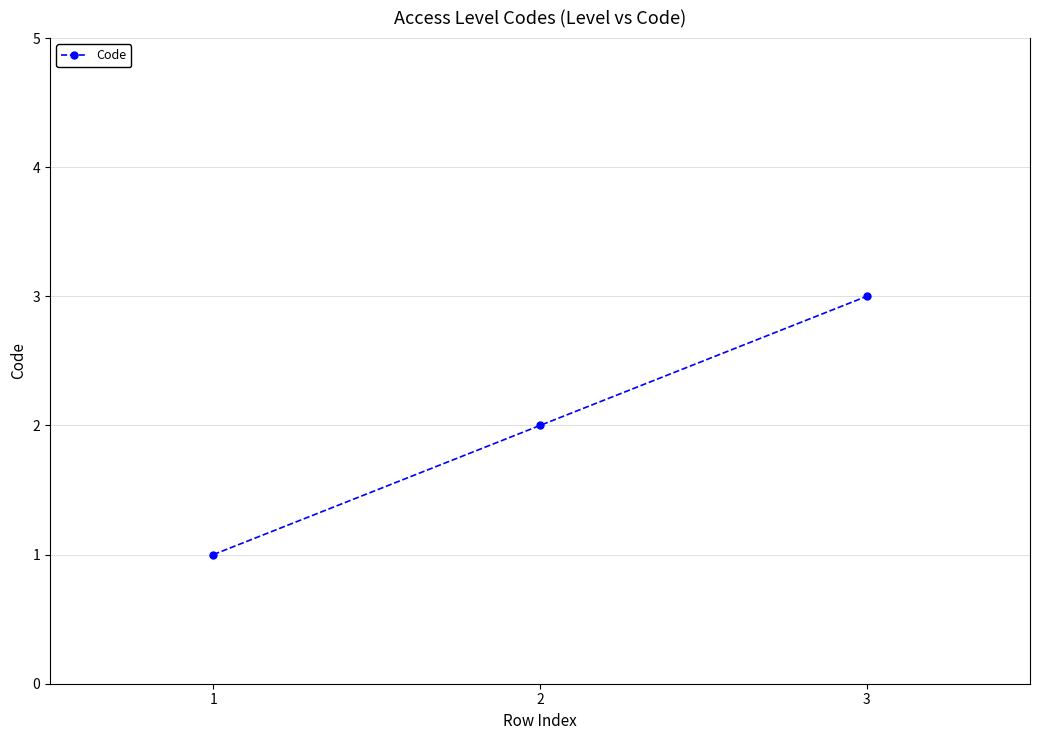

What is the maximum value shown in the chart?

3